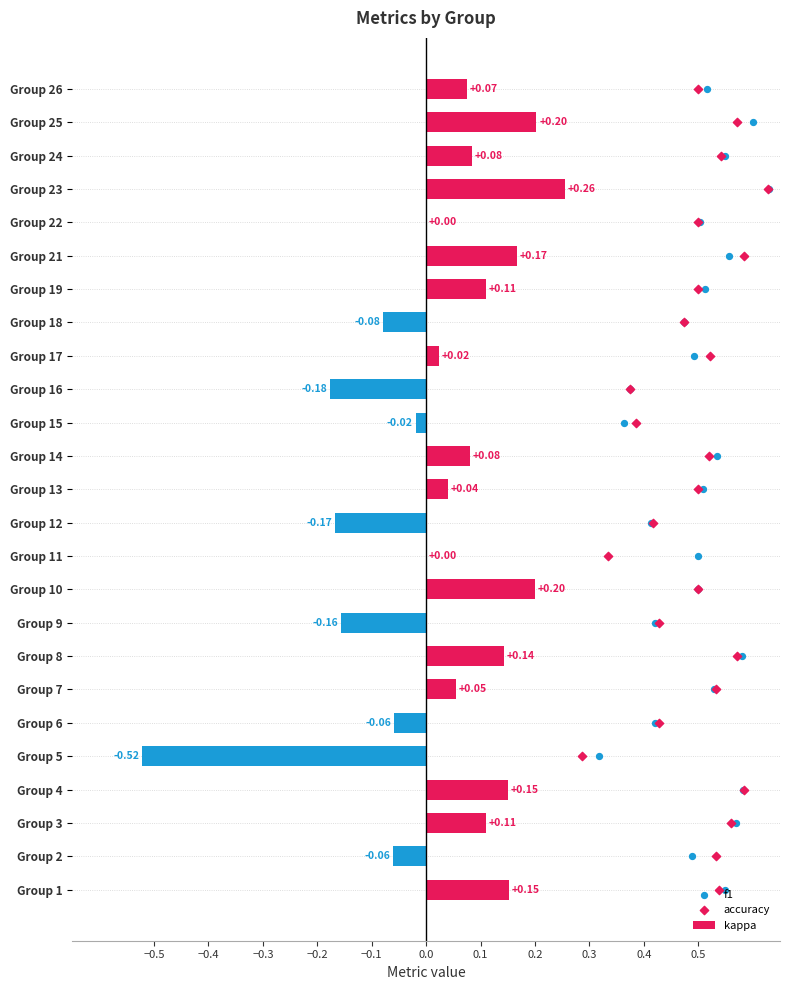

Which series reaches the minimum Y coordinate?

kappa